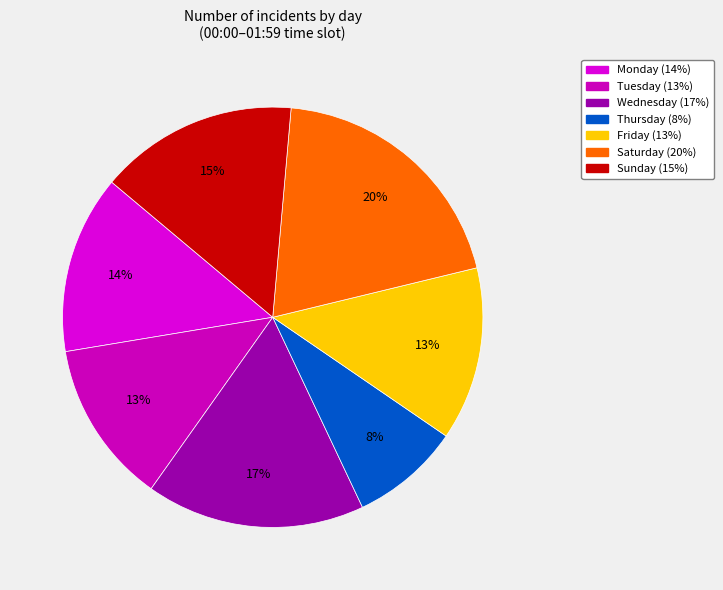

How many slices are in this pie chart?

7